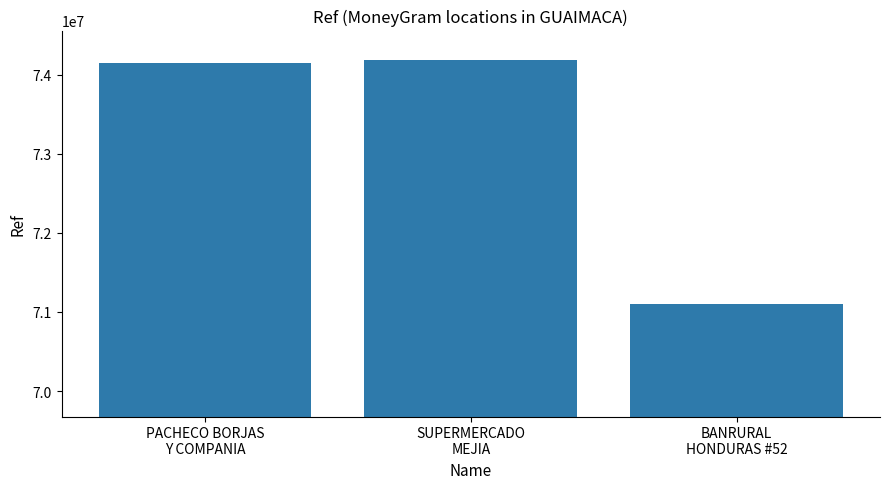

What is the average value?

73144119